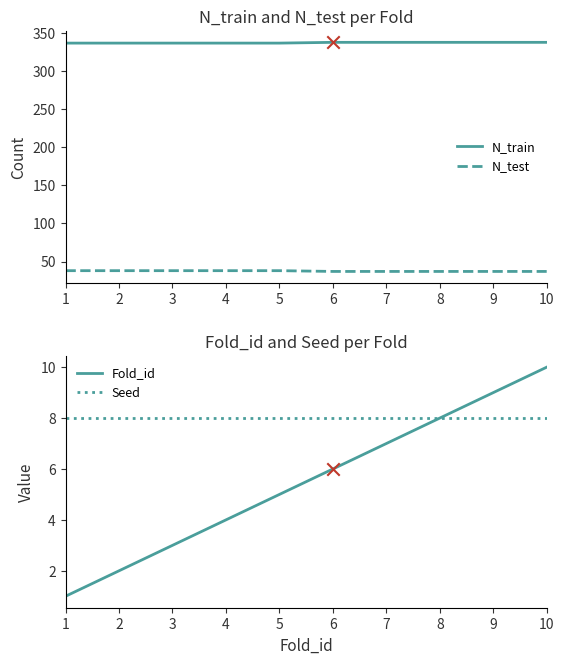

Which series has the largest total across all categories?

N_train